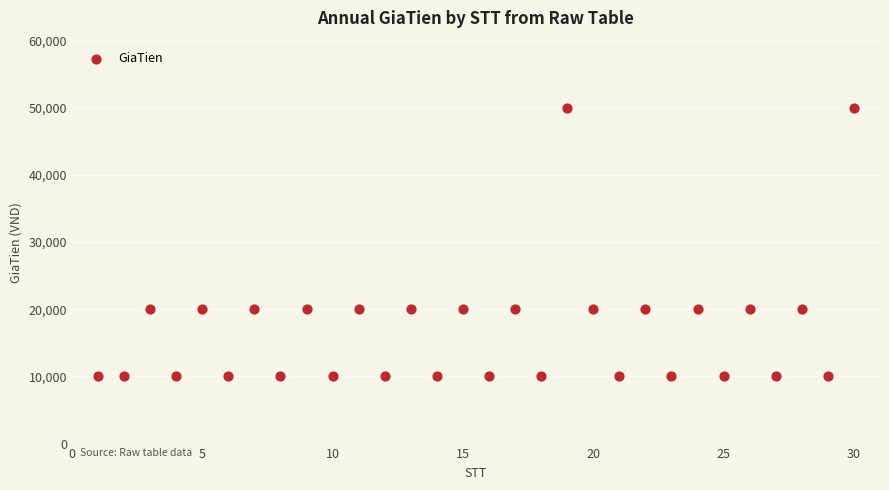

What is the range of Y values (max minus min)?

40000